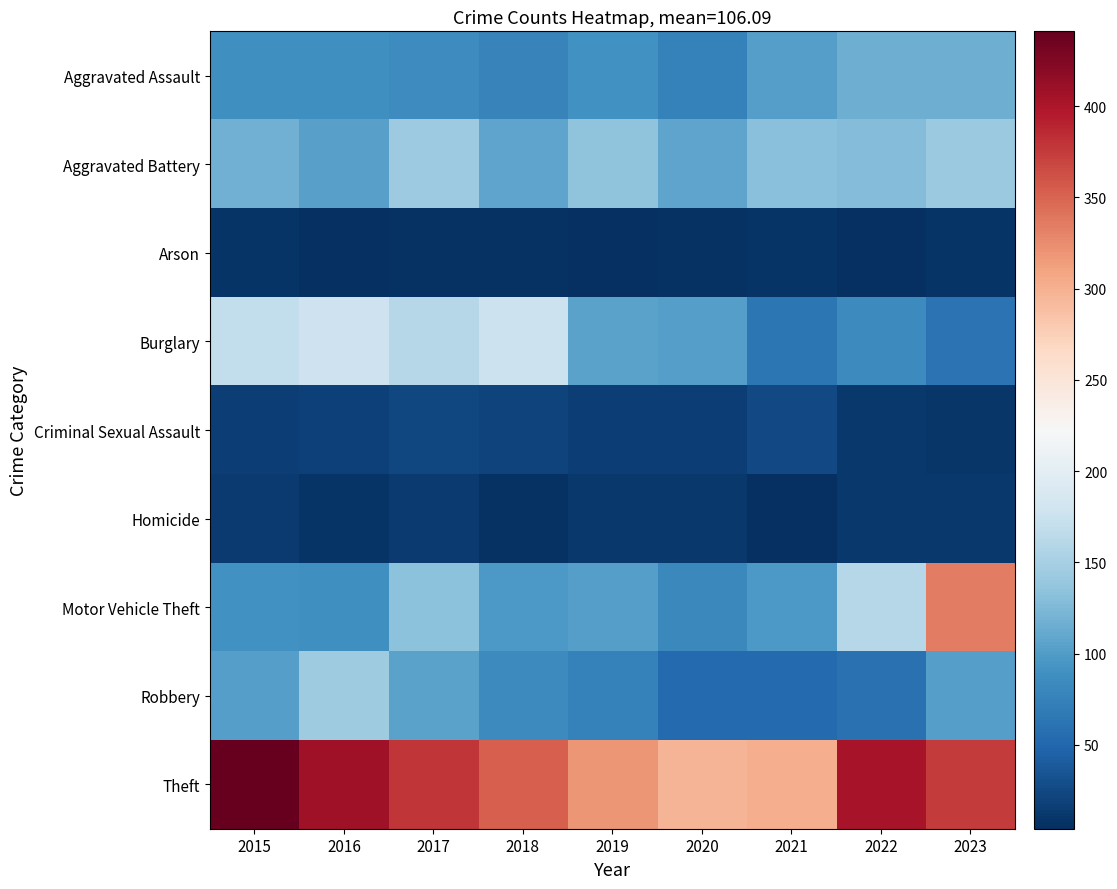

Reading left to right, transcribe all the data shown in this chart.

Aggravated Assault: 2015=88	2016=88	2017=85	2018=76	2019=91	2020=74	2021=102	2022=116	2023=115
Aggravated Battery: 2015=117	2016=104	2017=143	2018=107	2019=134	2020=107	2021=131	2022=127	2023=141
Arson: 2015=9	2016=4	2017=6	2018=6	2019=5	2020=6	2021=8	2022=4	2023=9
Burglary: 2015=168	2016=178	2017=161	2018=175	2019=106	2020=103	2021=65	2022=83	2023=61
Criminal Sexual Assault: 2015=16	2016=18	2017=23	2018=21	2019=16	2020=16	2021=26	2022=11	2023=10
Homicide: 2015=14	2016=8	2017=13	2018=7	2019=12	2020=12	2021=4	2022=12	2023=11
Motor Vehicle Theft: 2015=91	2016=89	2017=133	2018=97	2019=103	2020=82	2021=97	2022=160	2023=334
Robbery: 2015=103	2016=144	2017=105	2018=83	2019=75	2020=52	2021=52	2022=60	2023=103
Theft: 2015=441	2016=408	2017=379	2018=353	2019=319	2020=297	2021=302	2022=402	2023=376